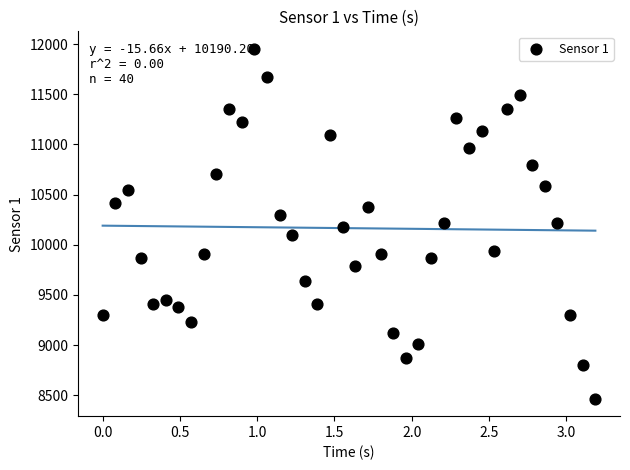

What is the range of Y values (max minus min)?

3487.1